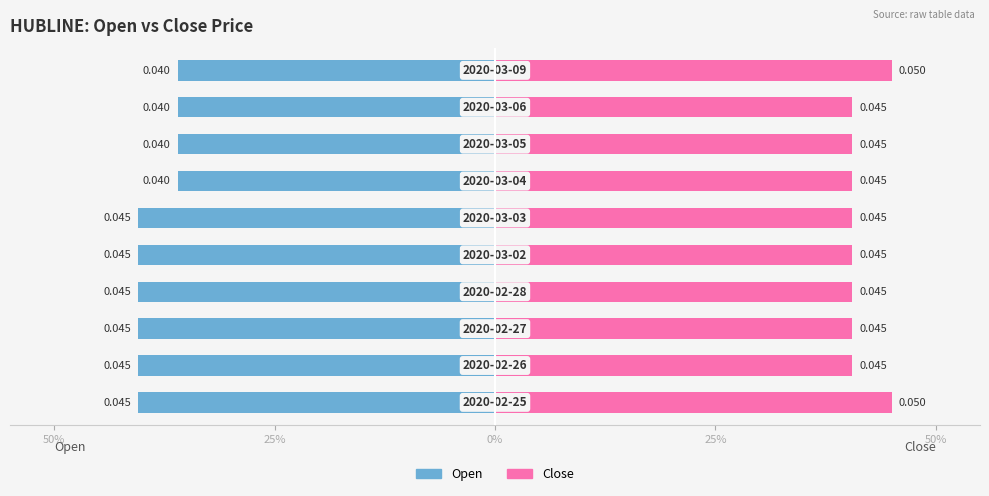

Reading right to left, transcribe all the data shown in this chart.

Open: -36.0	-36.0	-36.0	-36.0	-40.5	-40.5	-40.5	-40.5	-40.5	-40.5
Close: 45.0	40.5	40.5	40.5	40.5	40.5	40.5	40.5	40.5	45.0